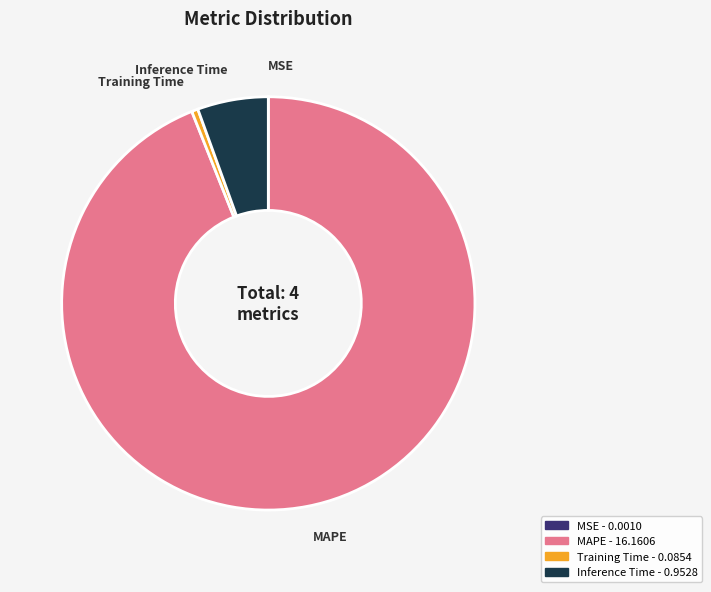

What is the largest slice in the pie chart?

MAPE